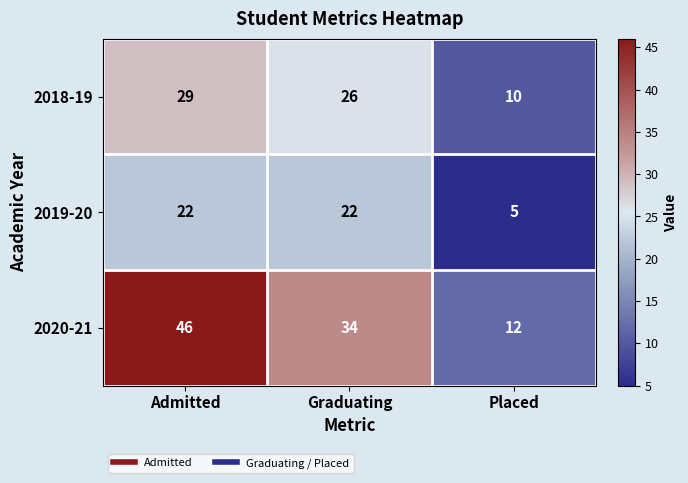

What is the difference between the second highest and minimum values in the 2019-20 series?

17